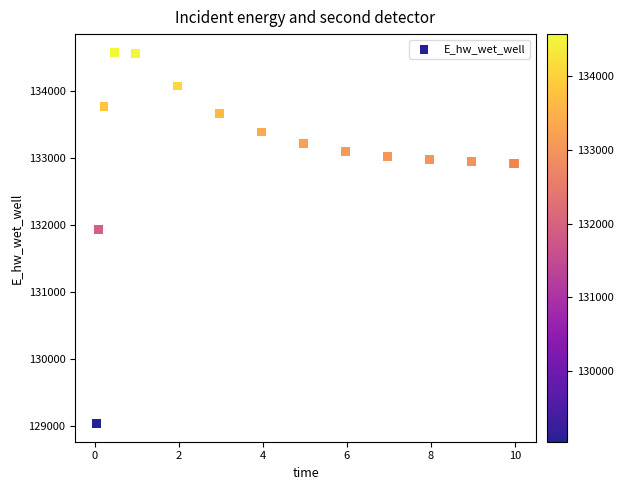

What Y value in the scatter plot is closest to 131806?

131926.2